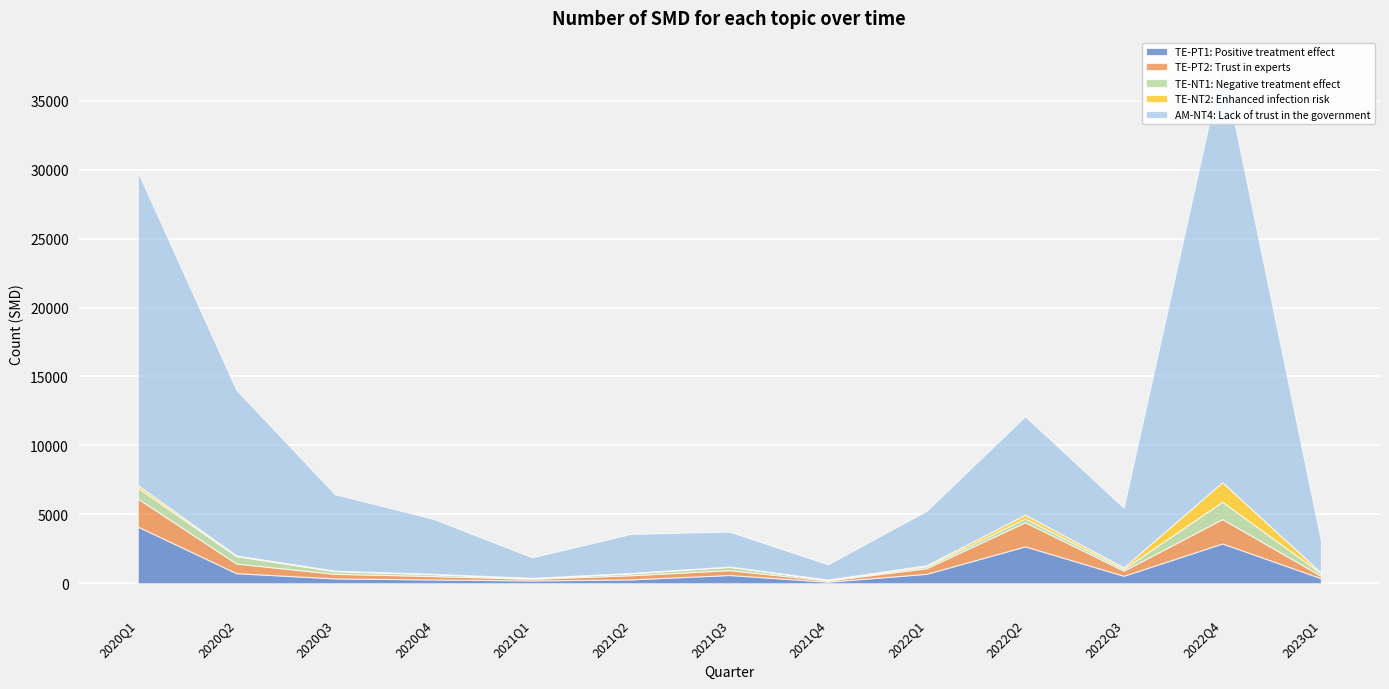

True or false: TE-NT1: Negative treatment effect has a value of 184 at 2023Q1.

True